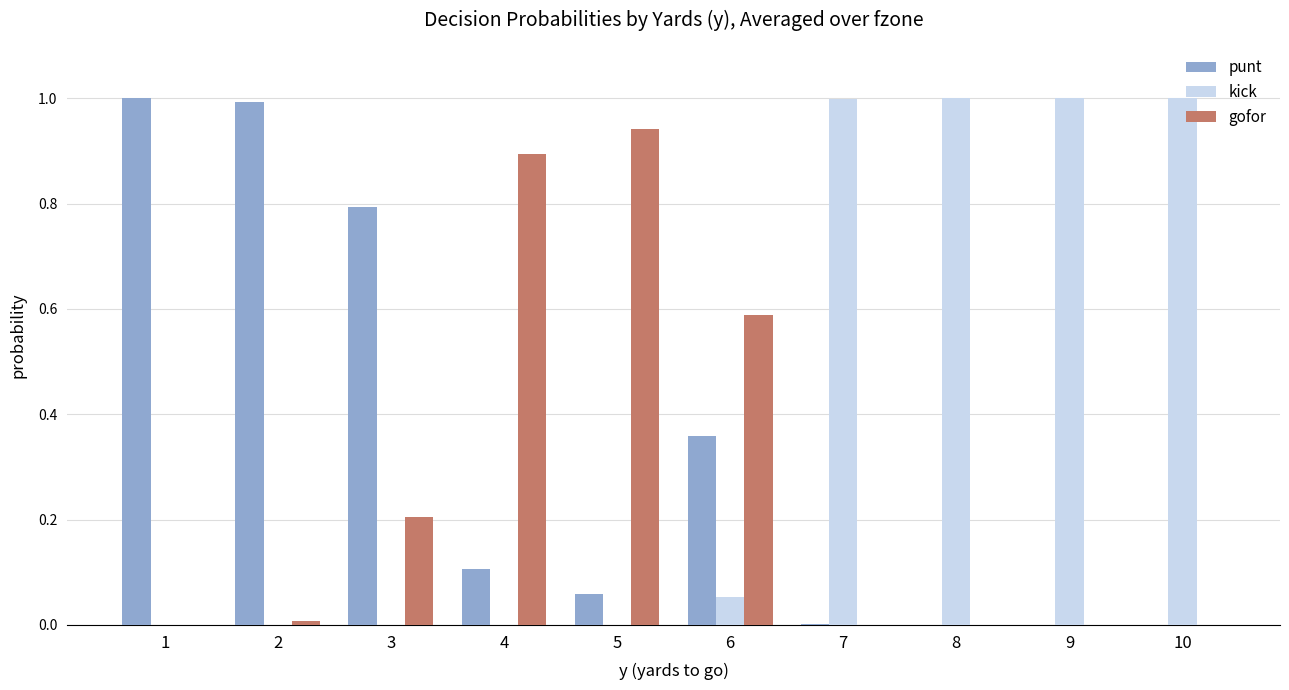

What is the sum of the punt values at 4 and 1?

1.1